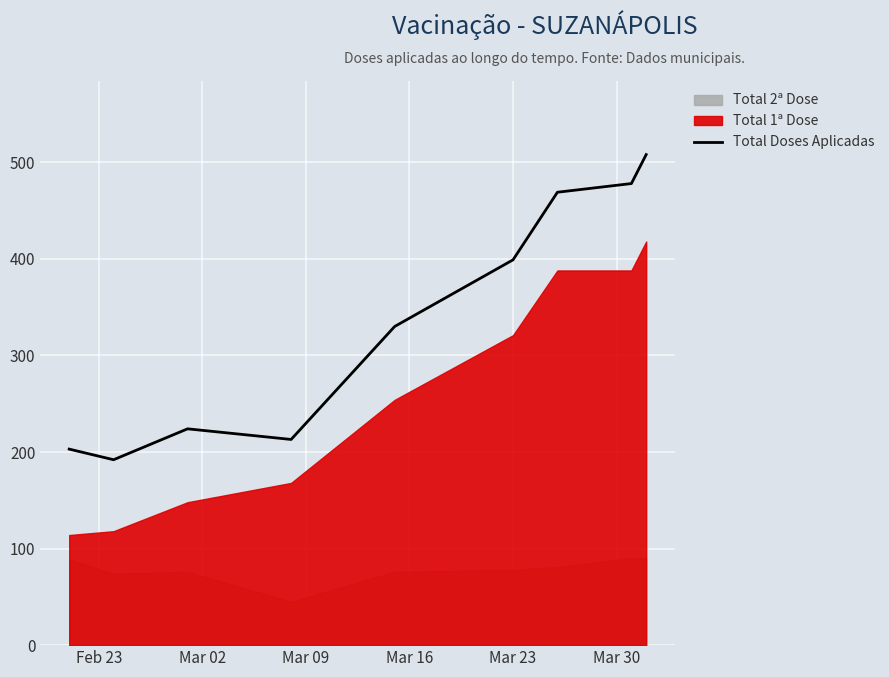

How many lines are shown in the chart?

1